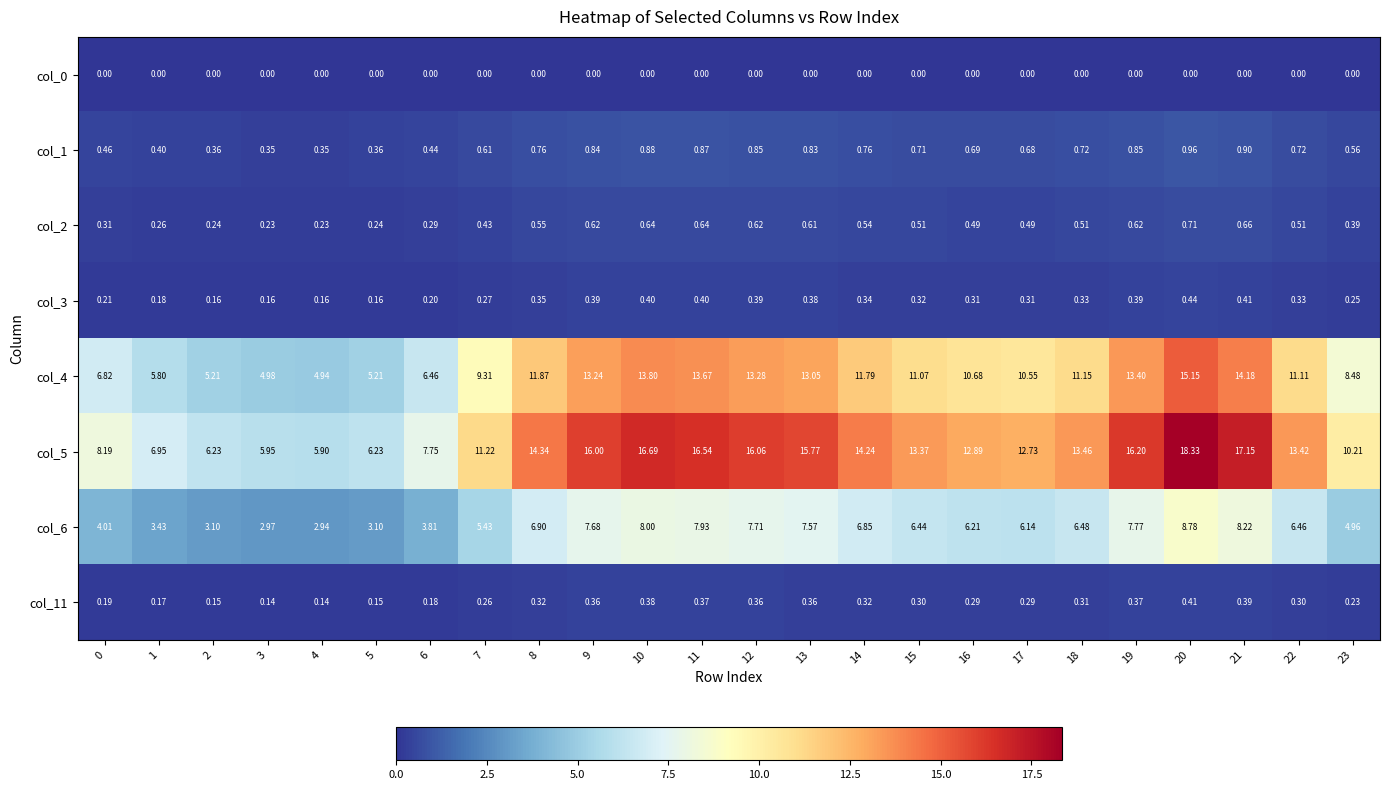

Between 10 and 20, which is larger?

10